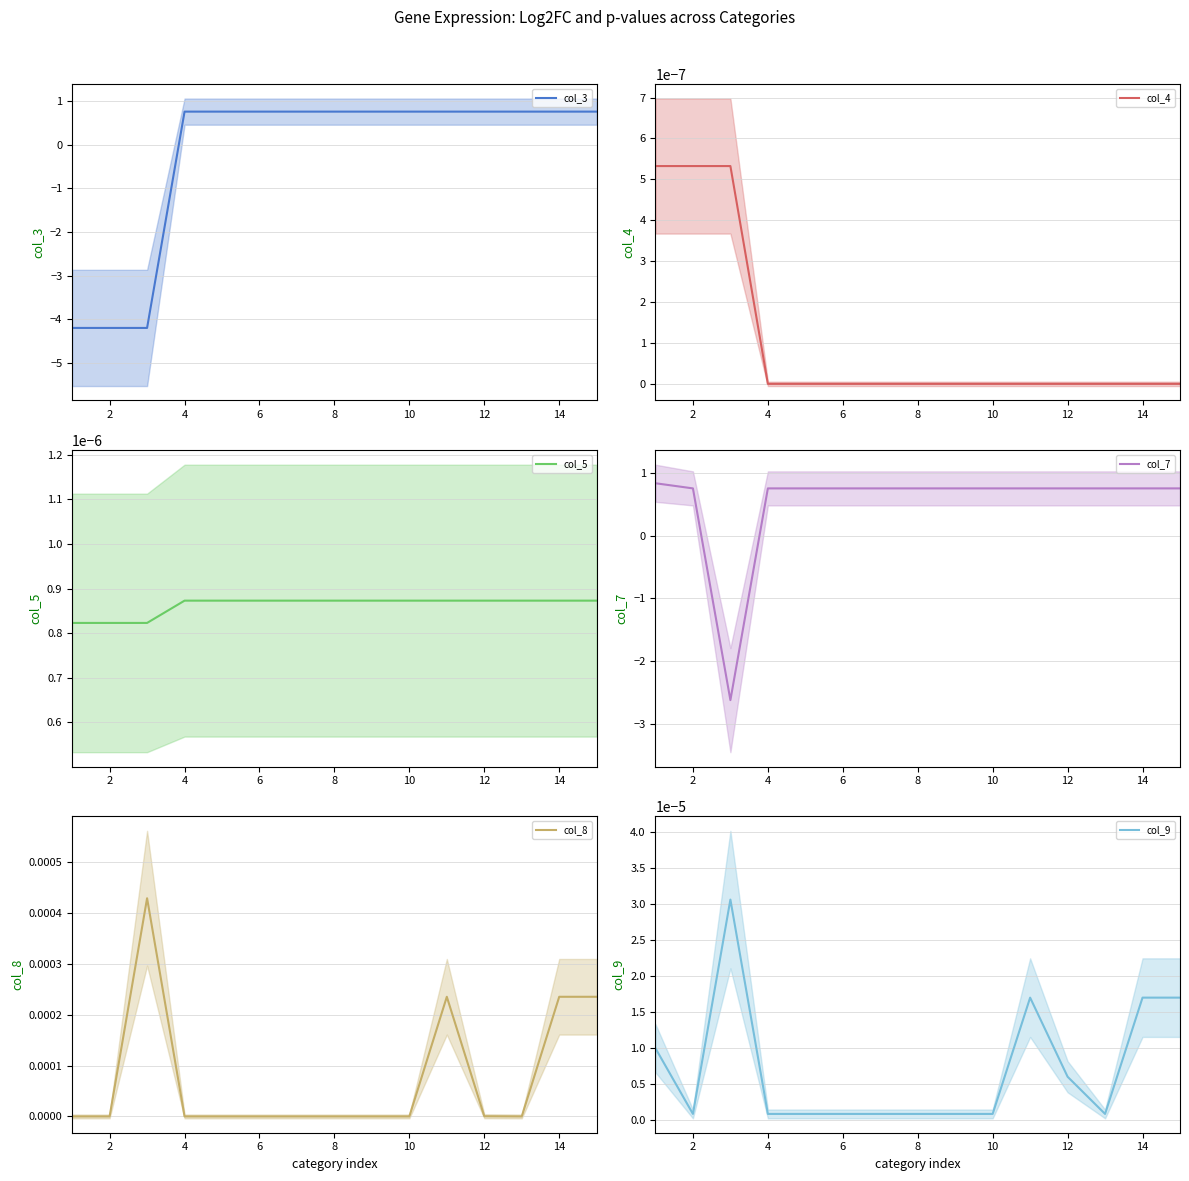

How many intersections are there between col_5 and col_7?

2